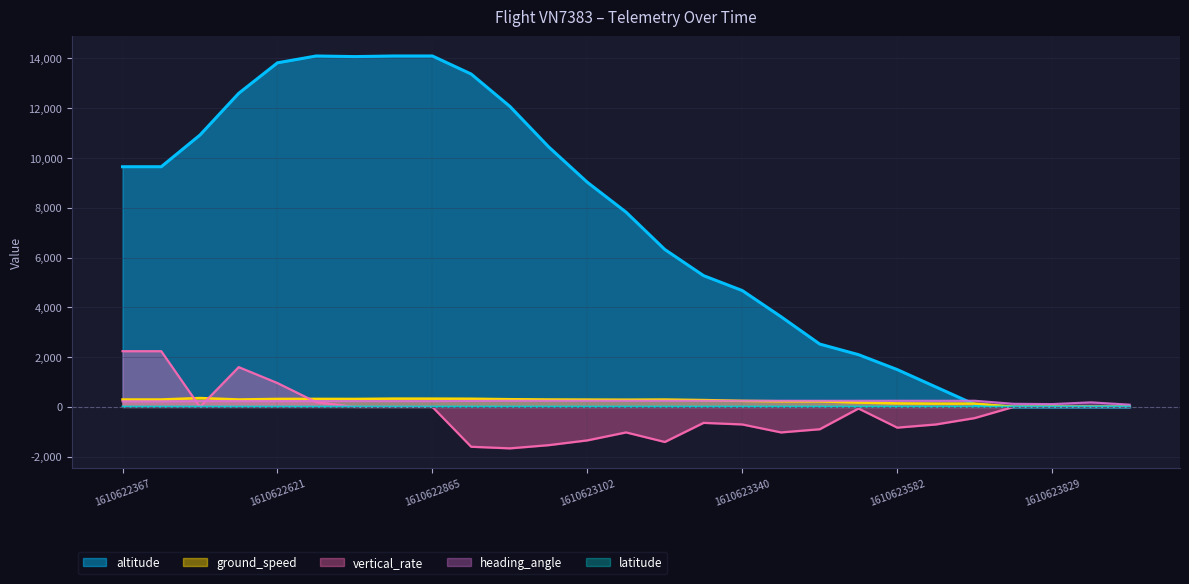

List the series in order of their peak value, lowest first.

latitude, heading_angle, ground_speed, vertical_rate, altitude